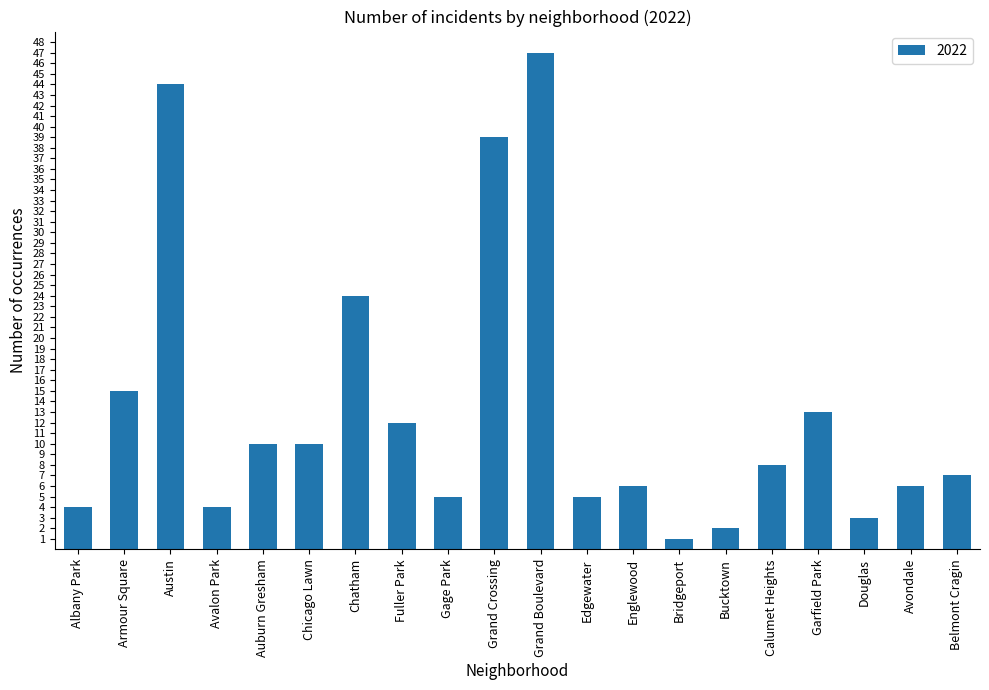

What is the label of the 9th bar from the right?

Edgewater